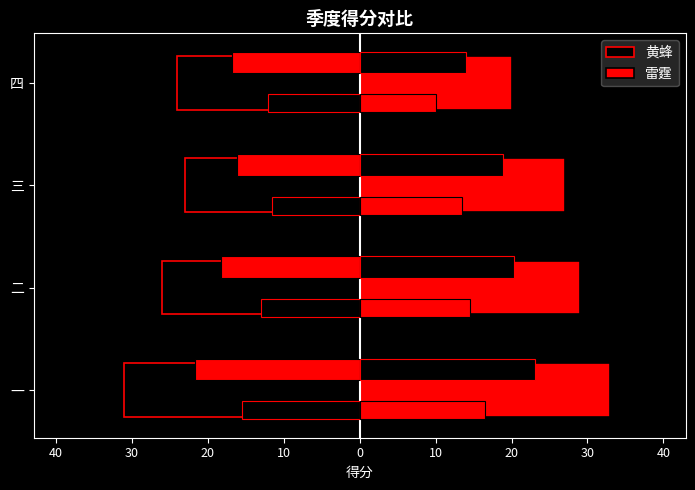

How many 雷霆 values are between 27 and 33?

3